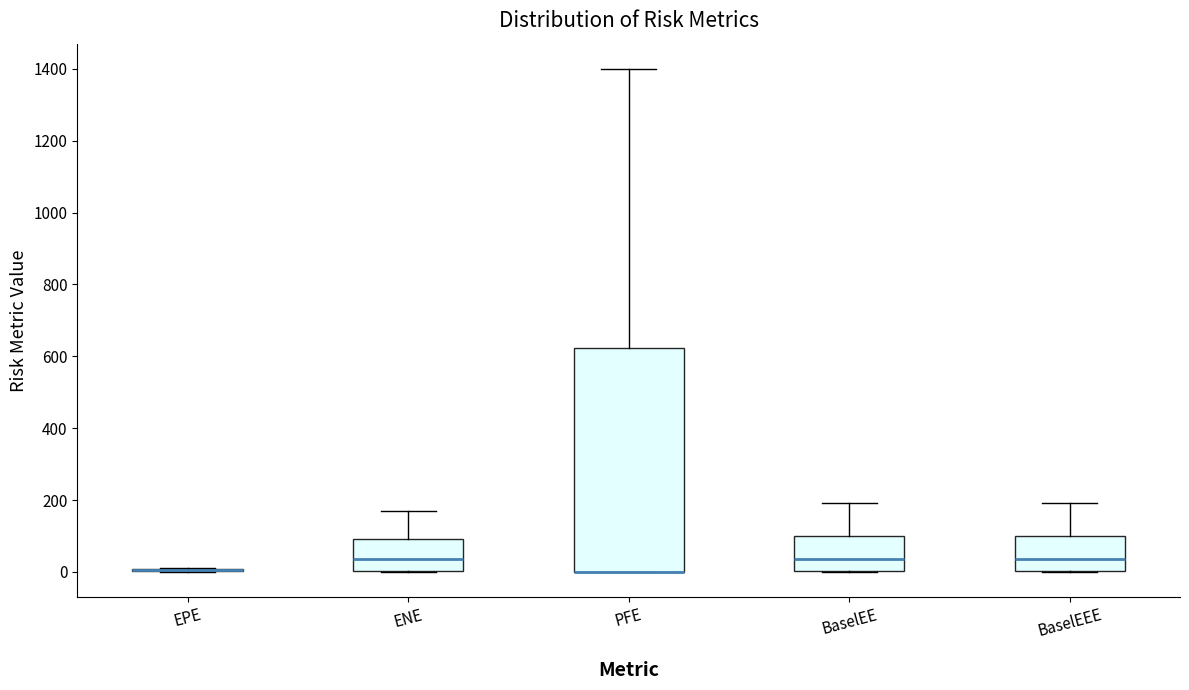

Where does the upper whisker of the box for BaselEEE end on the y-axis? The values are not printed on the chart, so give them approximately, as read against the axis.

200